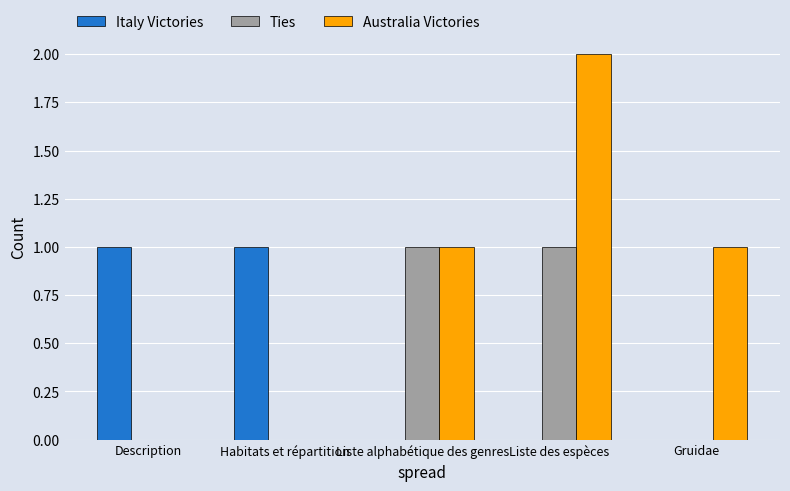

Is the value of Australia Victories at Liste alphabétique des genres greater than the value of Italy Victories at Liste des espèces?

Yes